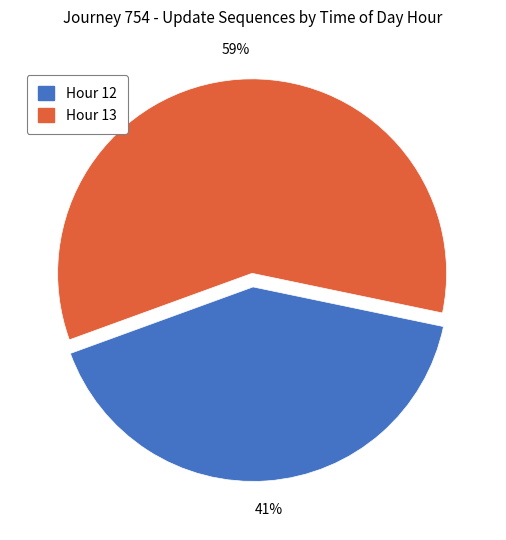

What percentage is the Hour 13 slice, to the nearest percent?

59%